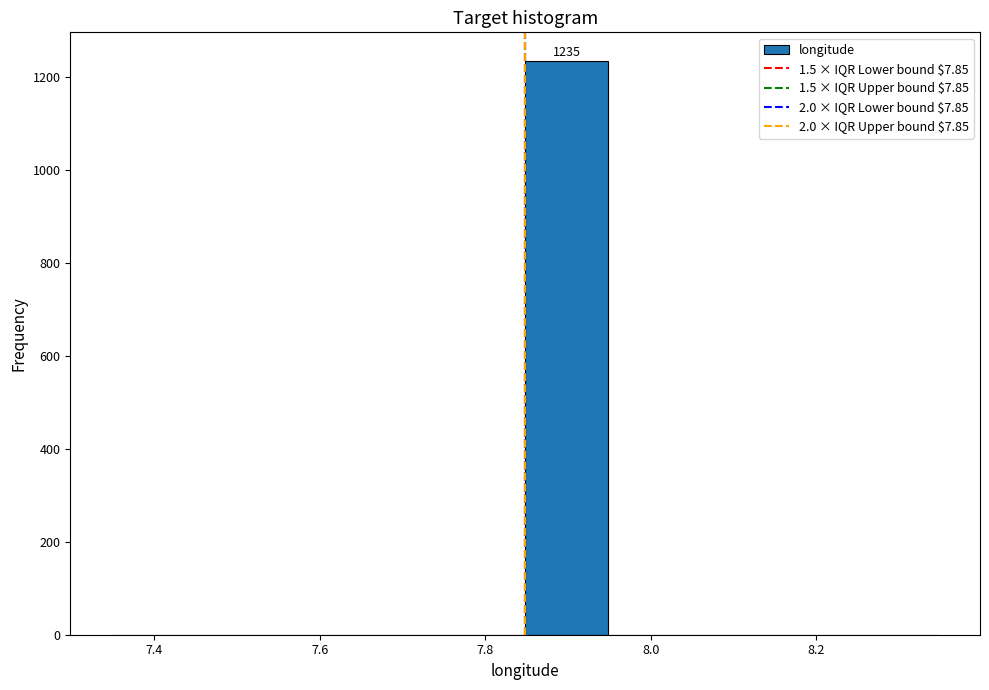

Over which range of the x-axis is the bar tallest?

7.84 to 7.94